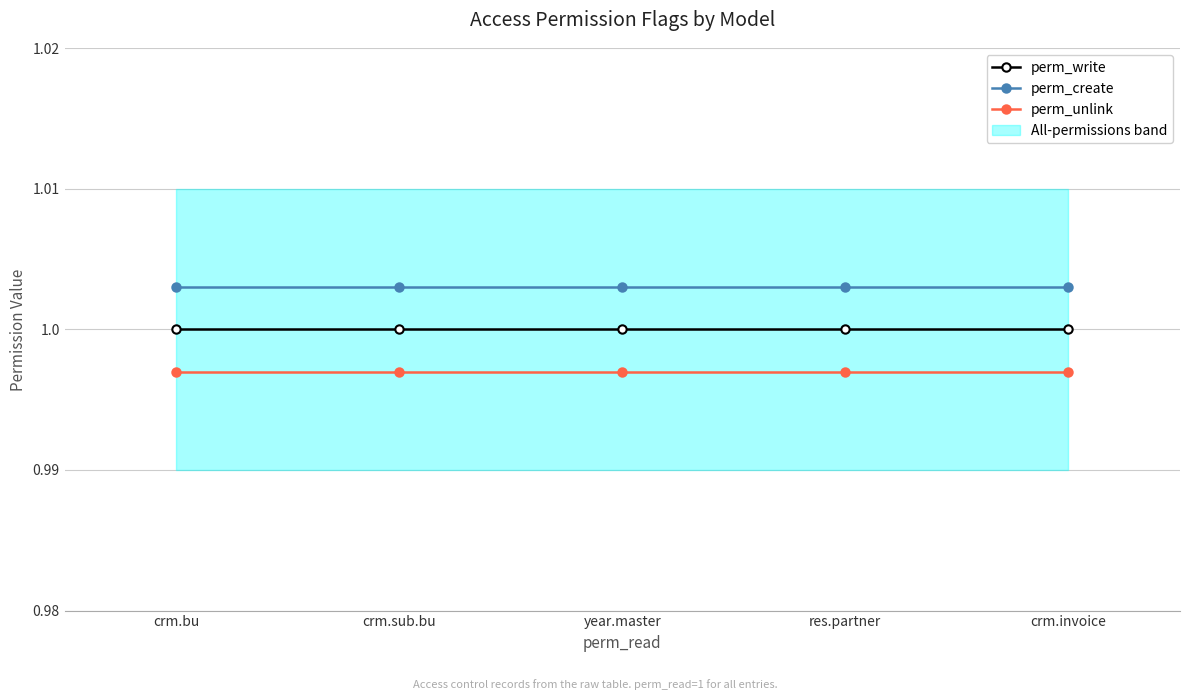

At how many categories does at least one series exceed 0?

5